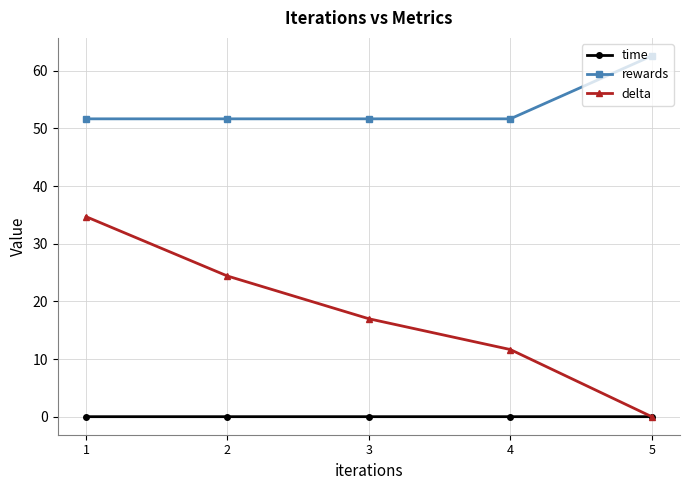

Which category has the highest value across all series?

5